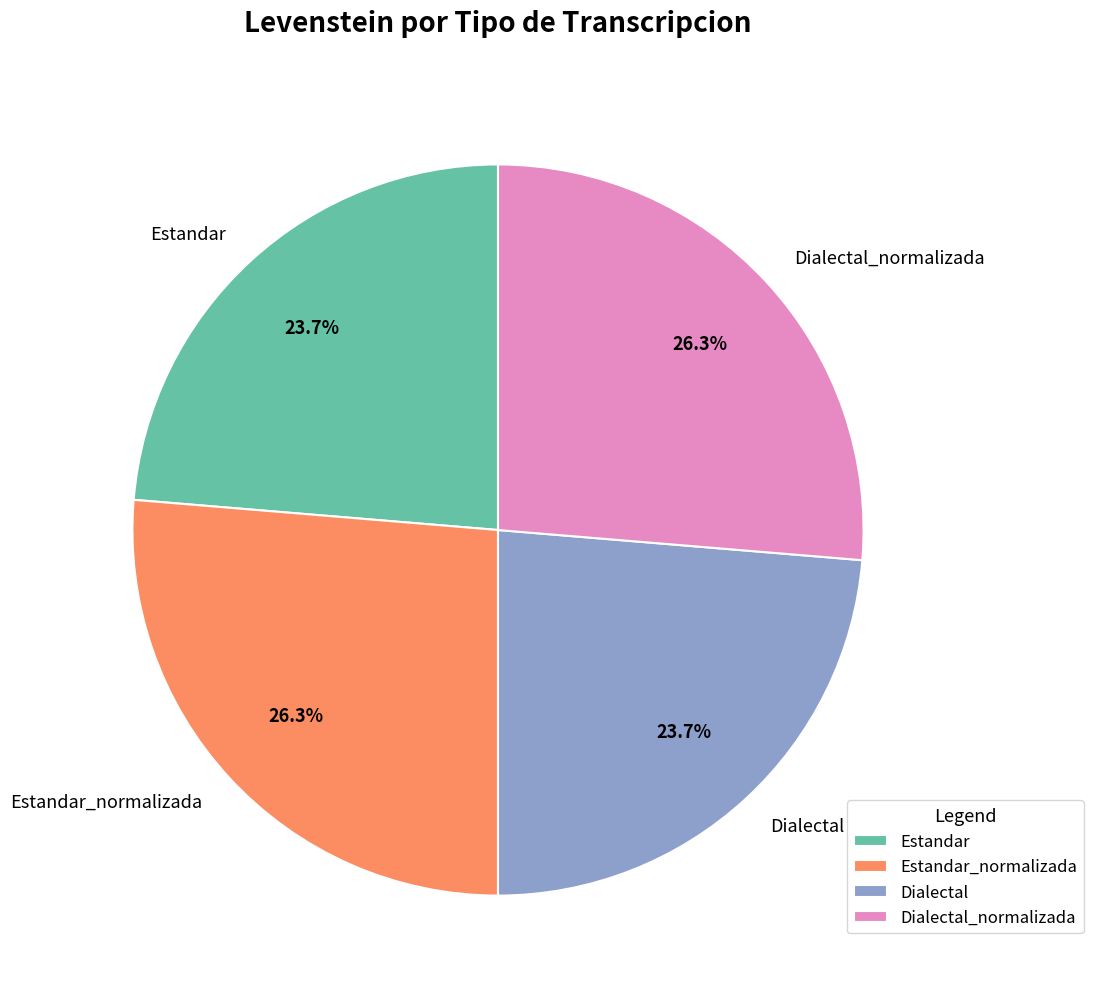

What percentage do Dialectal and Dialectal_normalizada together represent?

50.0%